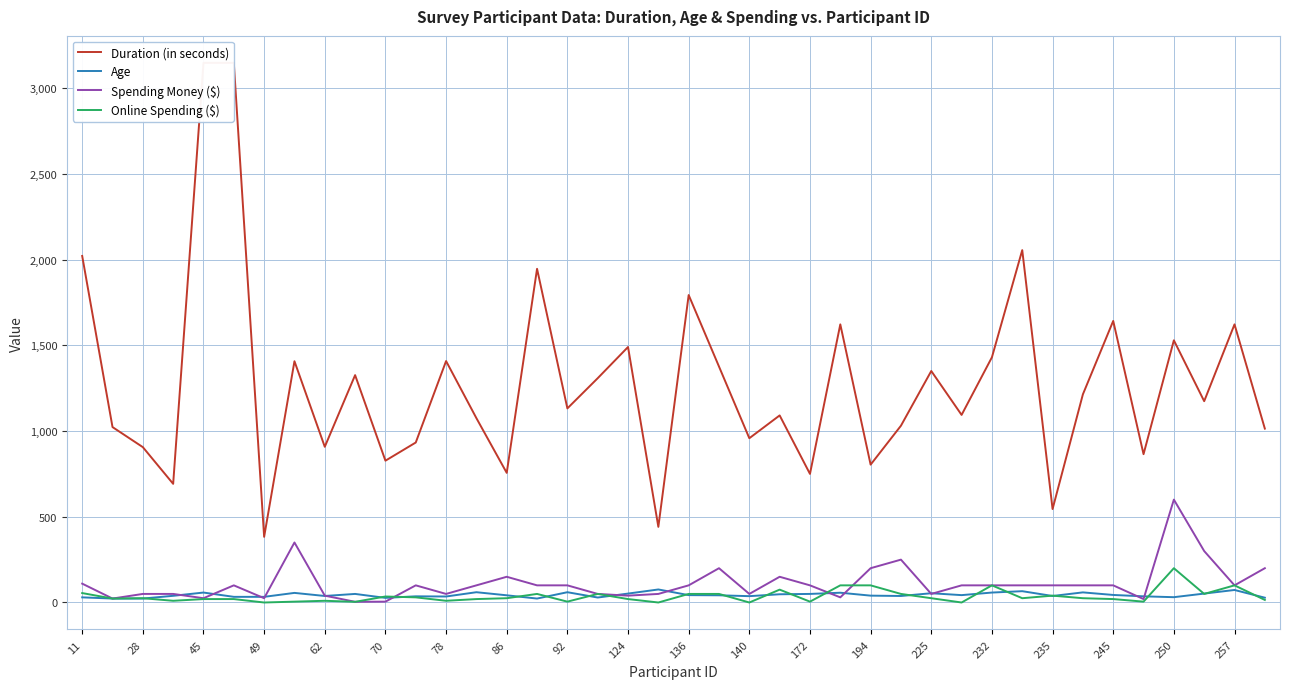

What is the average value of the Spending Money ($) series?

112